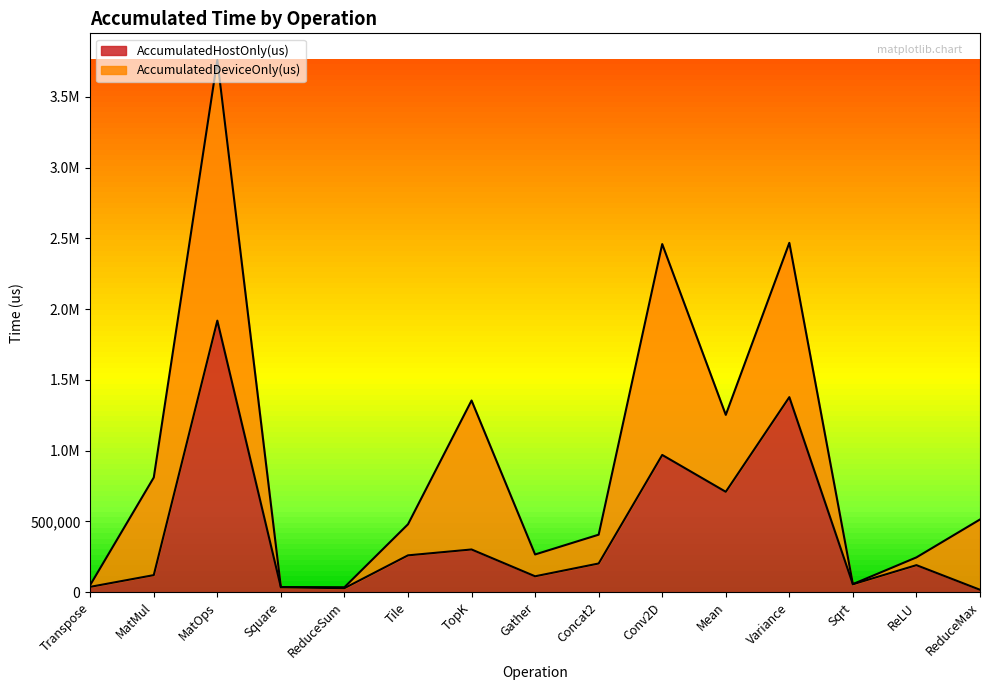

Rank the categories by value from lowest to highest.

ReduceMax, ReduceSum, Square, Transpose, Sqrt, Gather, MatMul, ReLU, Concat2, Tile, TopK, Mean, Conv2D, Variance, MatOps